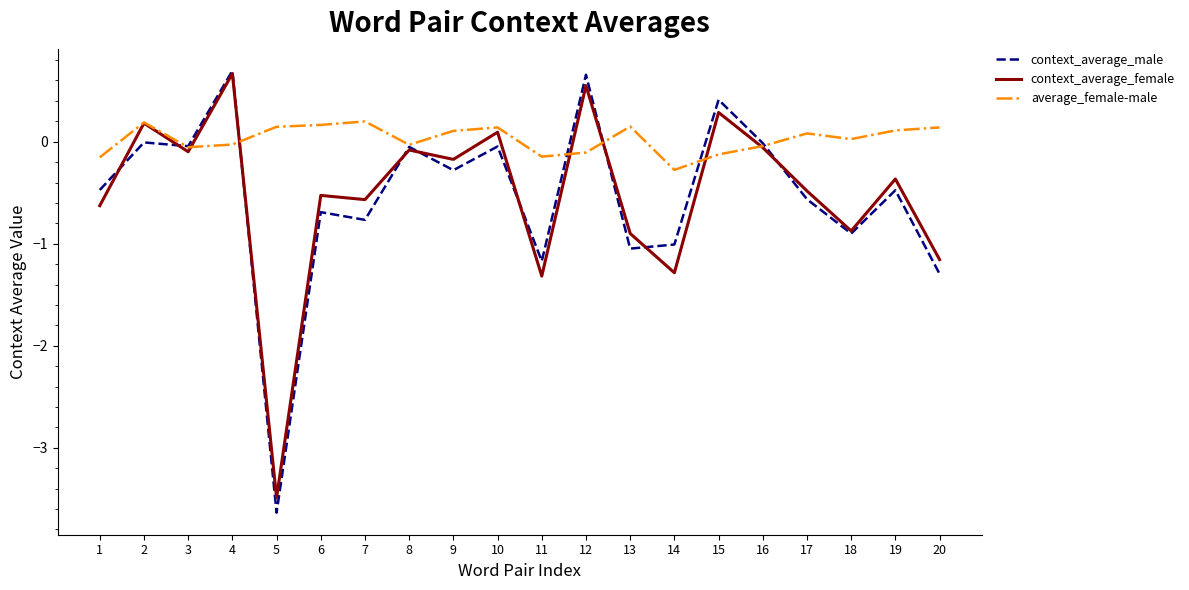

At 7, list the series in order from smallest to largest.

context_average_male, context_average_female, average_female-male